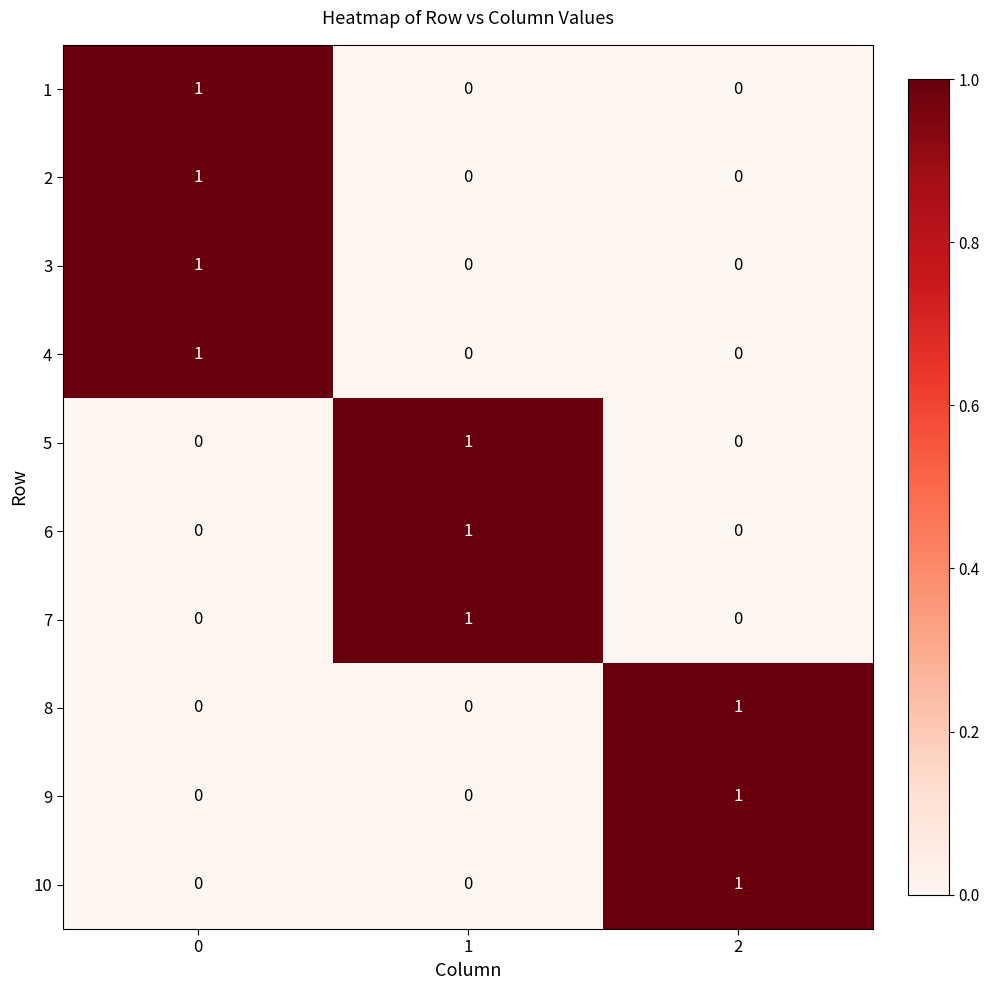

Reading left to right, extract all data points from this chart.

1: 0=1	1=0	2=0
2: 0=1	1=0	2=0
3: 0=1	1=0	2=0
4: 0=1	1=0	2=0
5: 0=0	1=1	2=0
6: 0=0	1=1	2=0
7: 0=0	1=1	2=0
8: 0=0	1=0	2=1
9: 0=0	1=0	2=1
10: 0=0	1=0	2=1